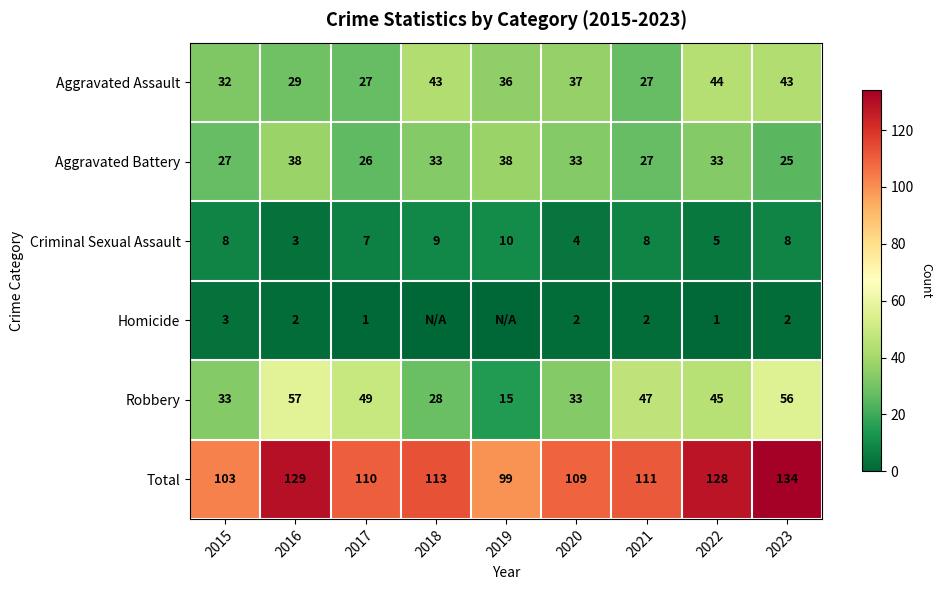

What is the difference between the second highest and second lowest values in the Aggravated Assault series?

16